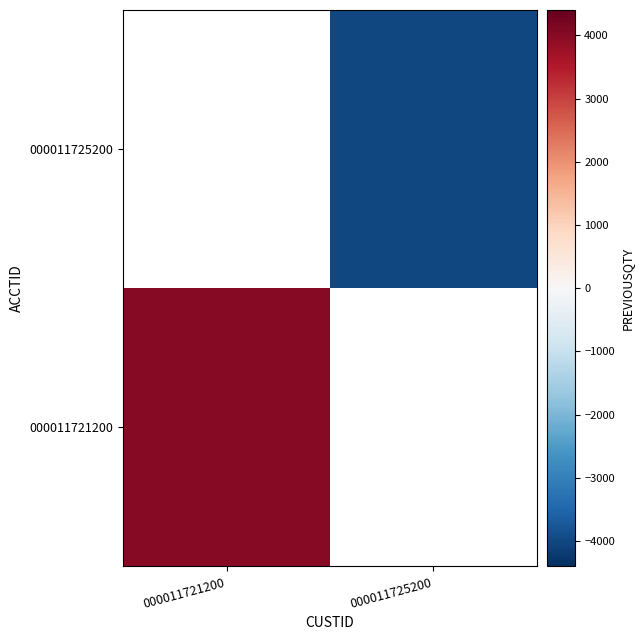

Is the value of 000011725200 at 000011725200 greater than the value of 000011721200 at 000011721200?

No